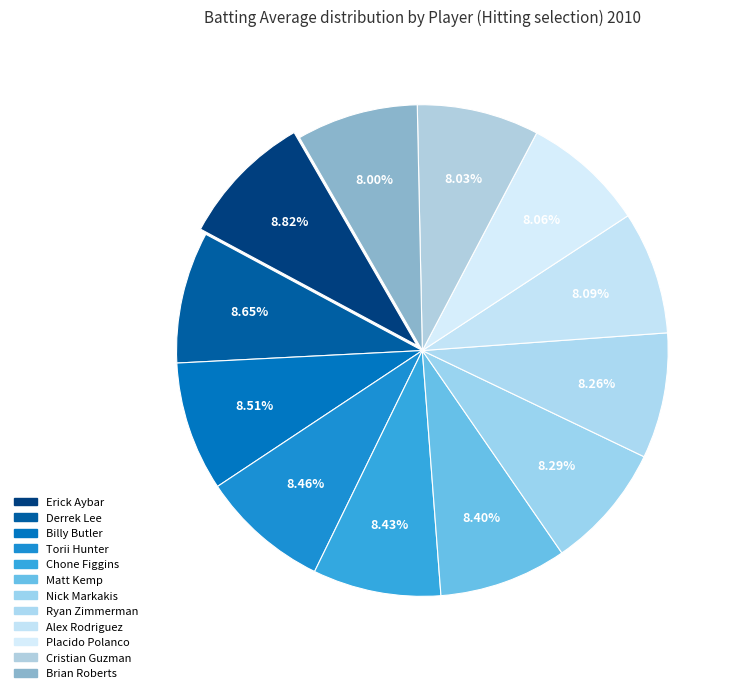

Is there a majority slice in this chart?

No